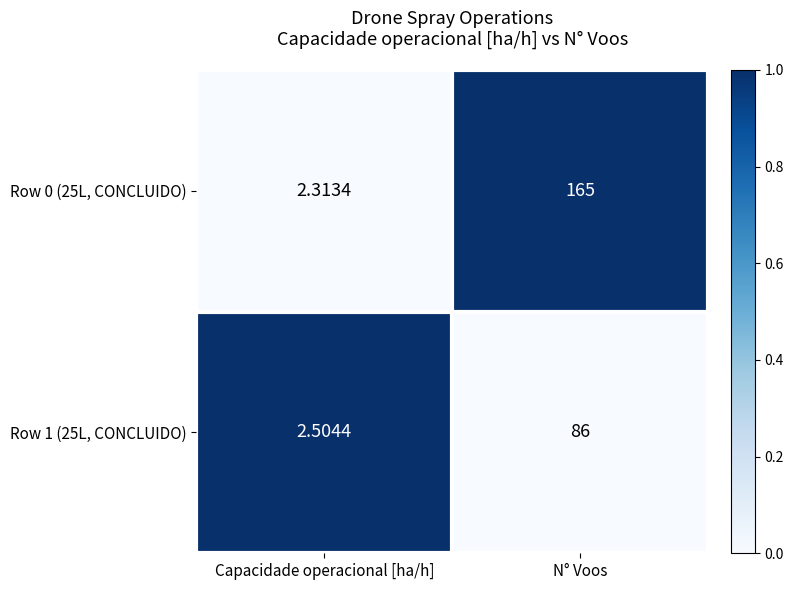

Where is Row 0 (25L, CONCLUIDO) nearest to the value 83?

Capacidade operacional [ha/h]